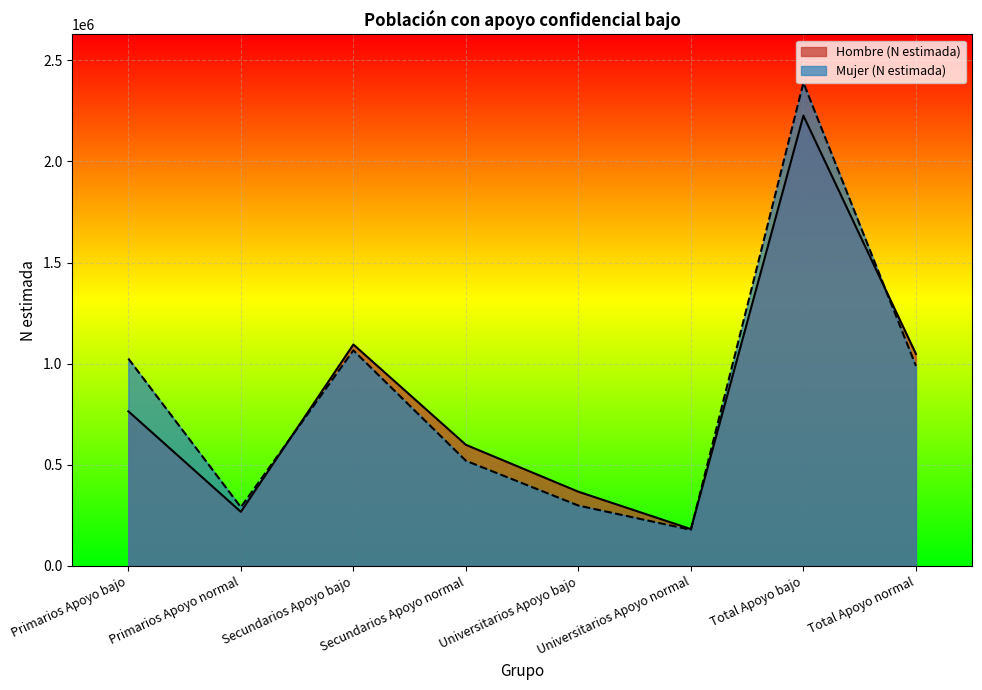

List the labels in order of Hombre (n muestra) value, smallest first.

Universitarios Apoyo normal, Primarios Apoyo normal, Universitarios Apoyo bajo, Secundarios Apoyo normal, Primarios Apoyo bajo, Total Apoyo normal, Secundarios Apoyo bajo, Total Apoyo bajo